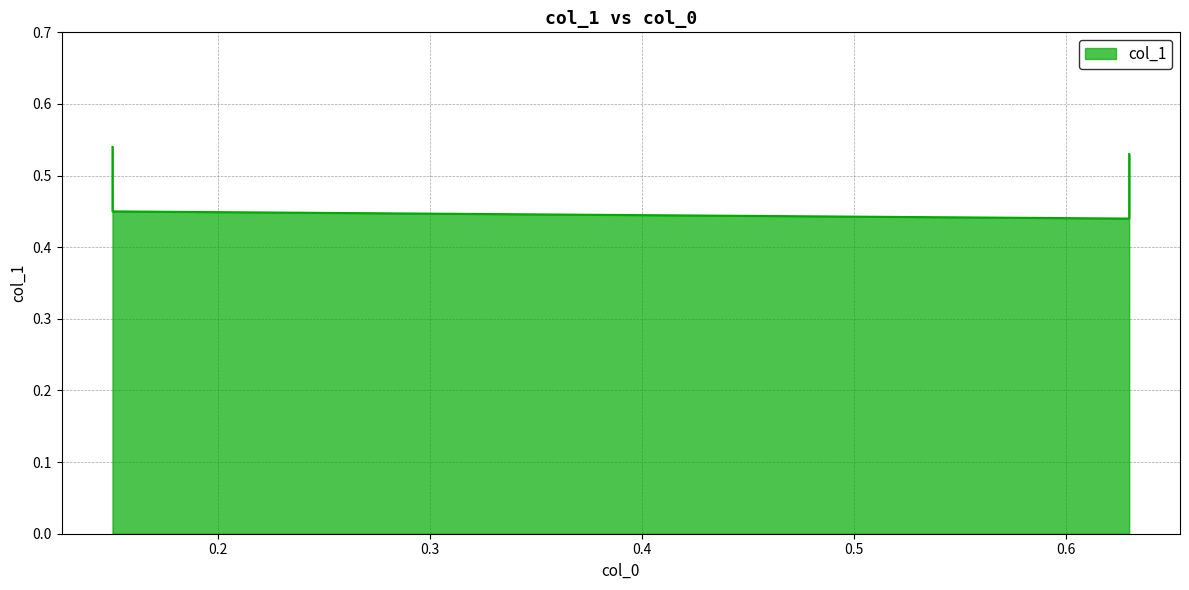

Which has a higher value, 0.63 or 0.63?

0.63